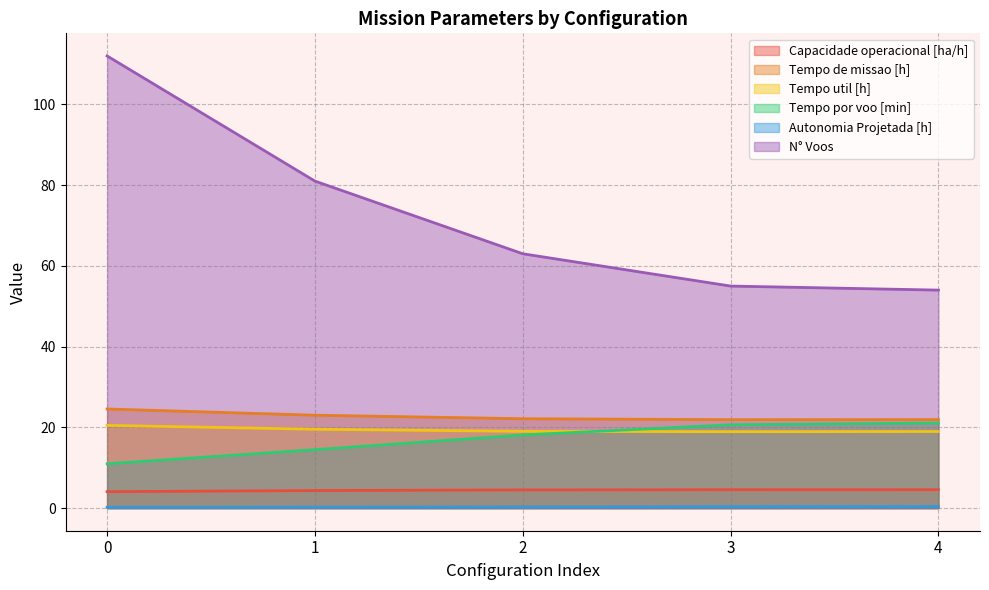

List the labels in order of Capacidade operacional [ha/h] value, smallest first.

0, 1, 2, 4, 3